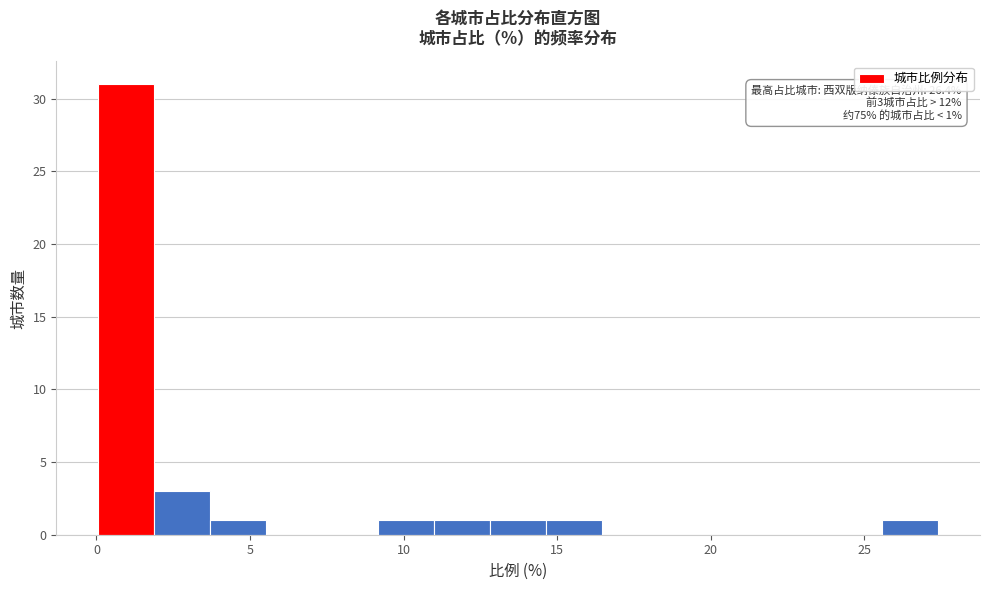

Around what value on the x-axis is the tallest bar? Give the approximate position of its centre, as read against the axis.

1.0